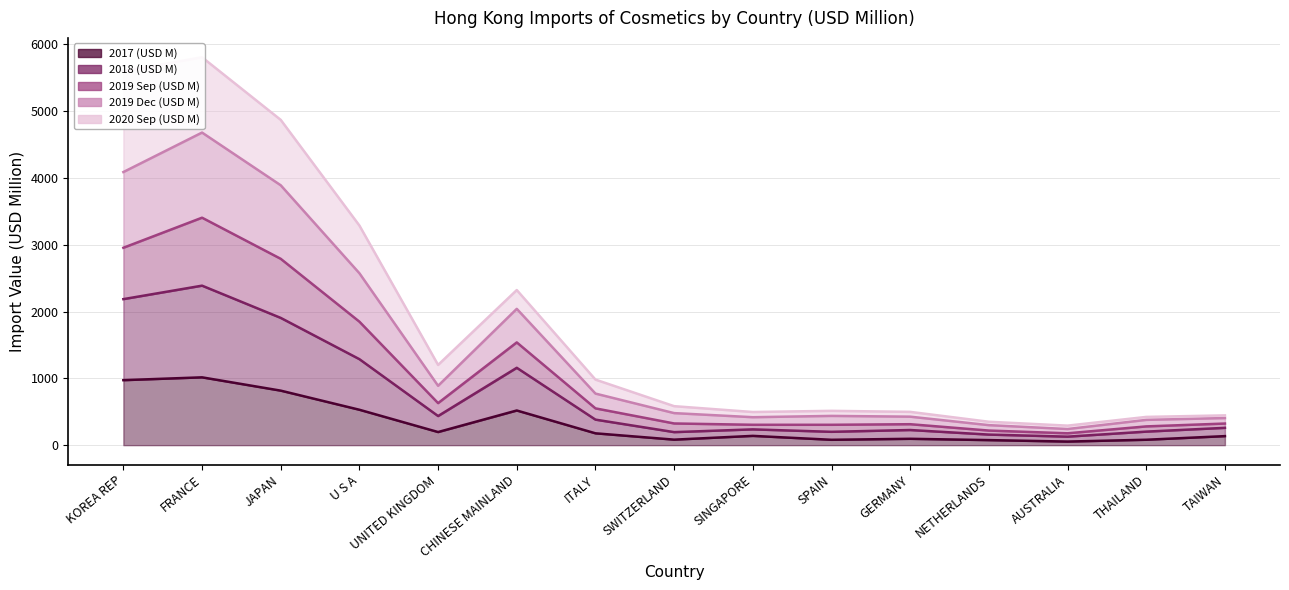

What is the difference between the maximum and second lowest values in the 2017 (USD M) series?

939.7